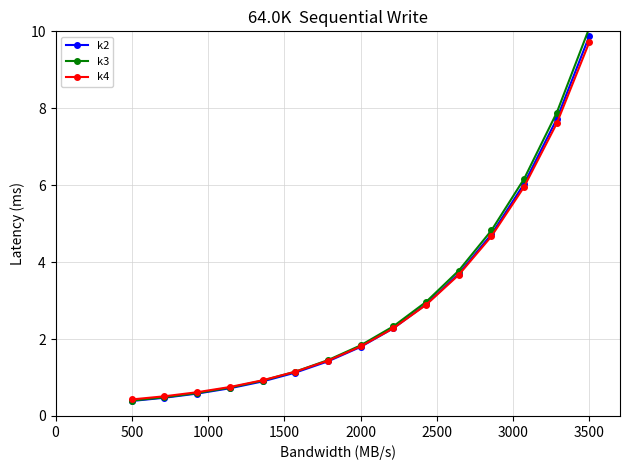

Which series has the largest range (max minus min)?

k3